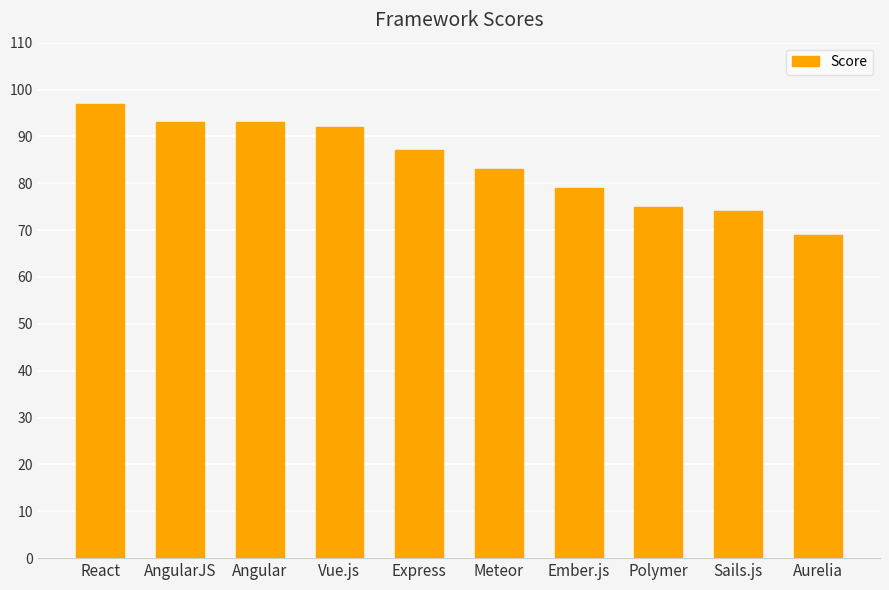

Where does the data first go above 87?

React